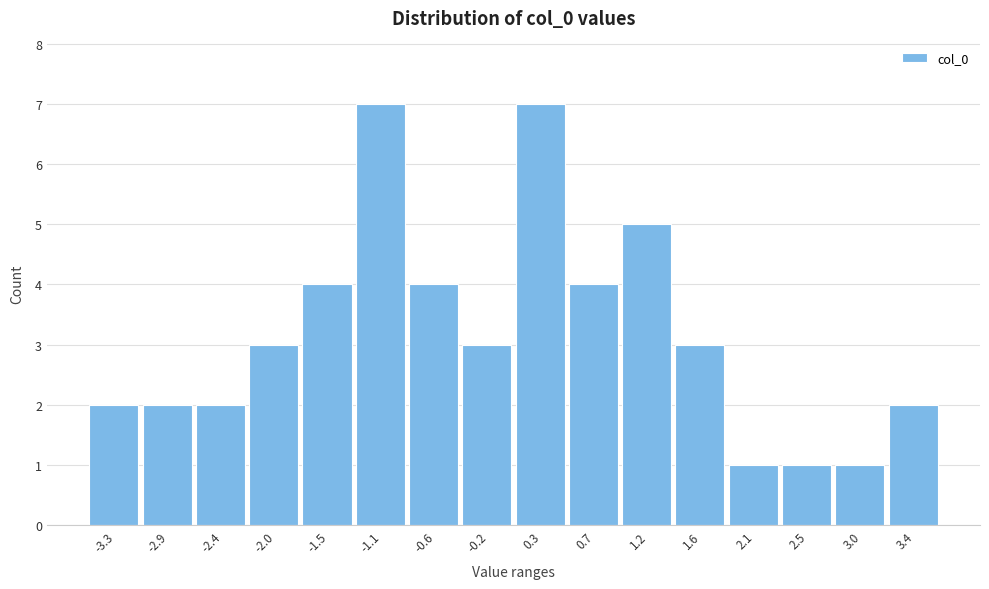

Reading left to right, what are all the values shown in this chart?

-3.3=2	-2.9=2	-2.4=2	-2.0=3	-1.5=4	-1.1=7	-0.6=4	-0.2=3	0.3=7	0.7=4	1.2=5	1.6=3	2.1=1	2.5=1	3.0=1	3.4=2